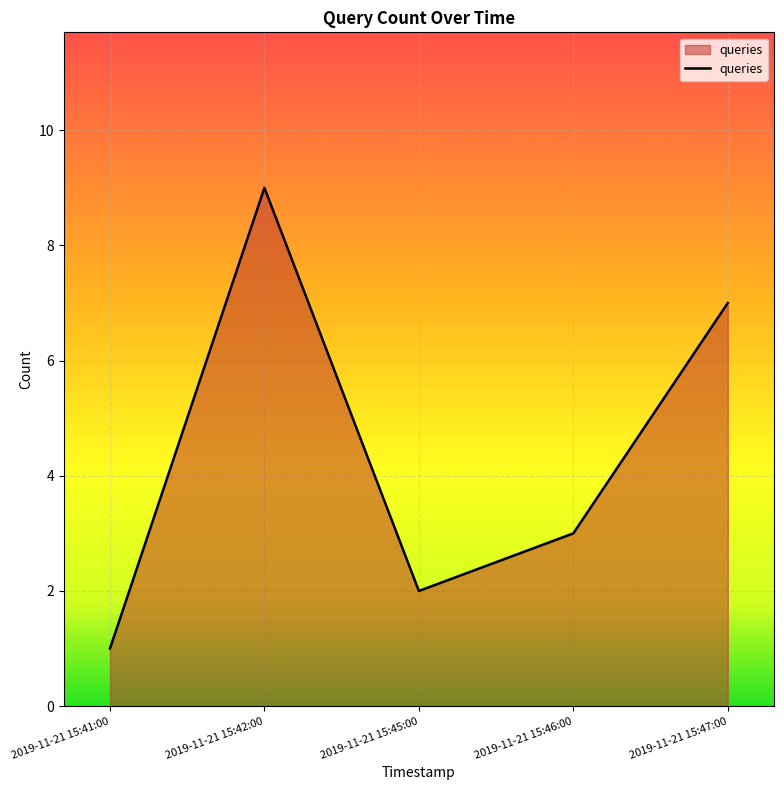

What is the sum of the values at 2019-11-21 15:47:00 and 2019-11-21 15:42:00?

16